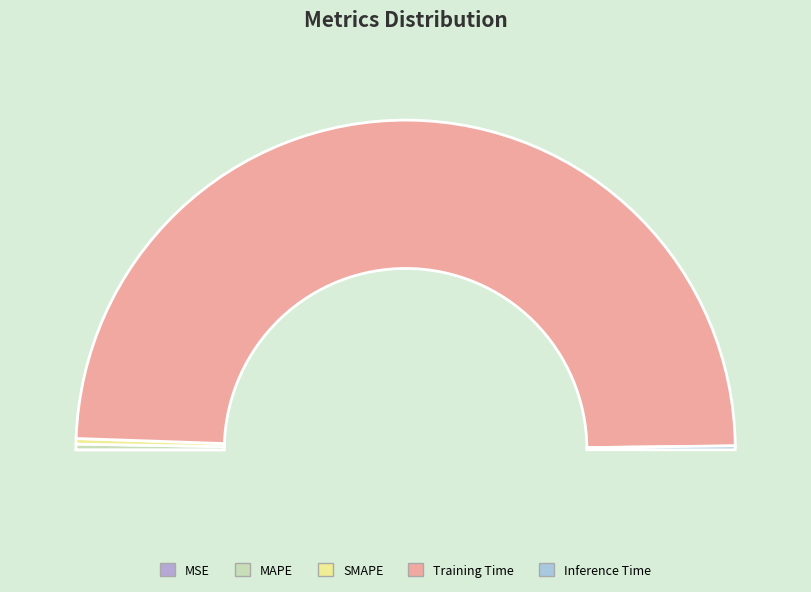

How many segments does this pie chart have?

5